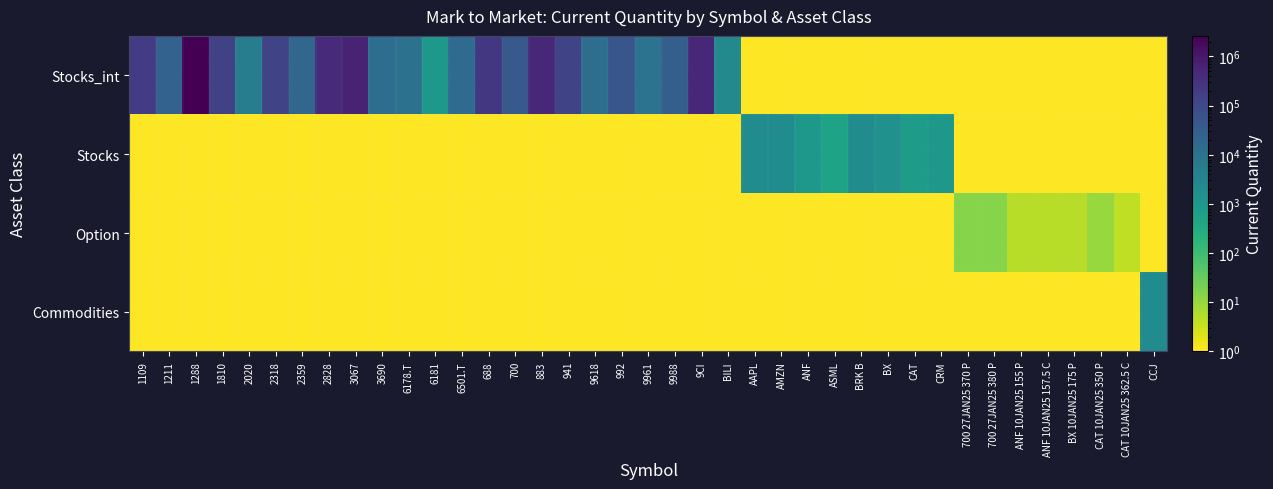

What is the difference between the highest and lowest values at ANF 10JAN25 155 P?

4.9